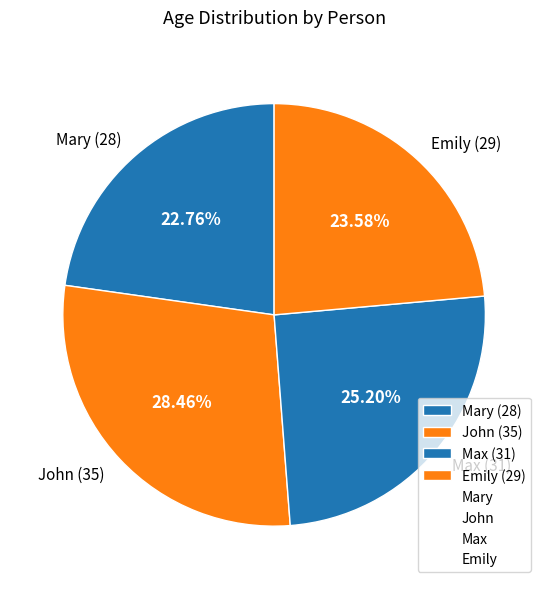

True or false: John accounts for 28% of the total.

True